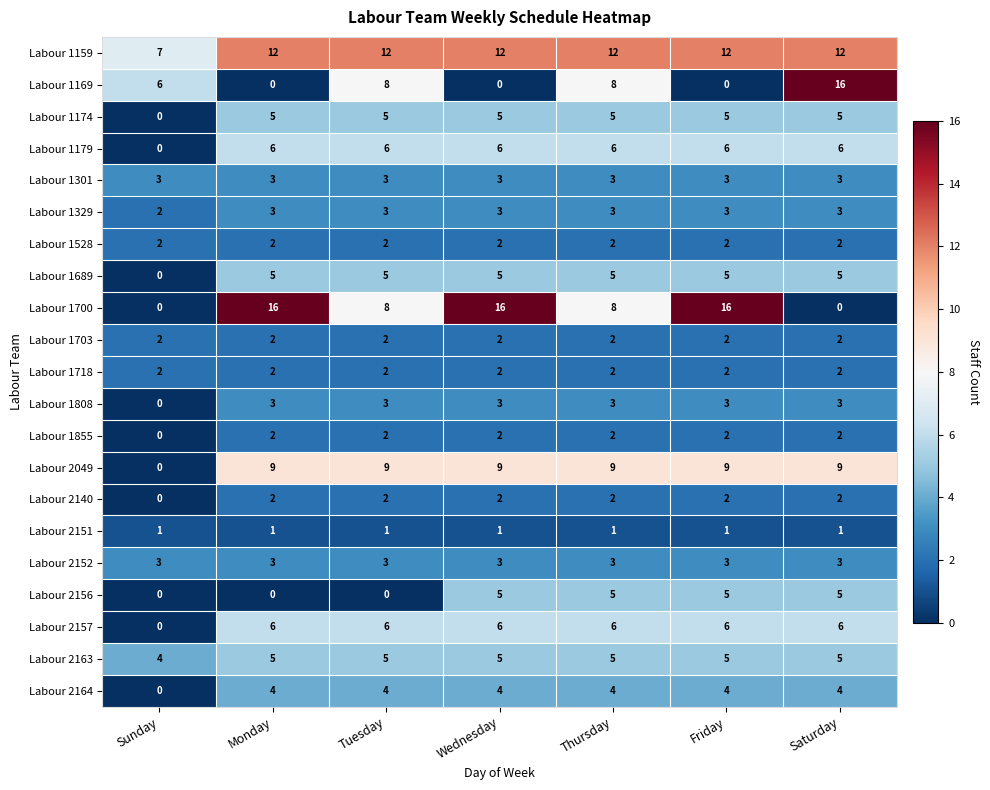

Where is Labour 1808 nearest to the value 1?

Sunday